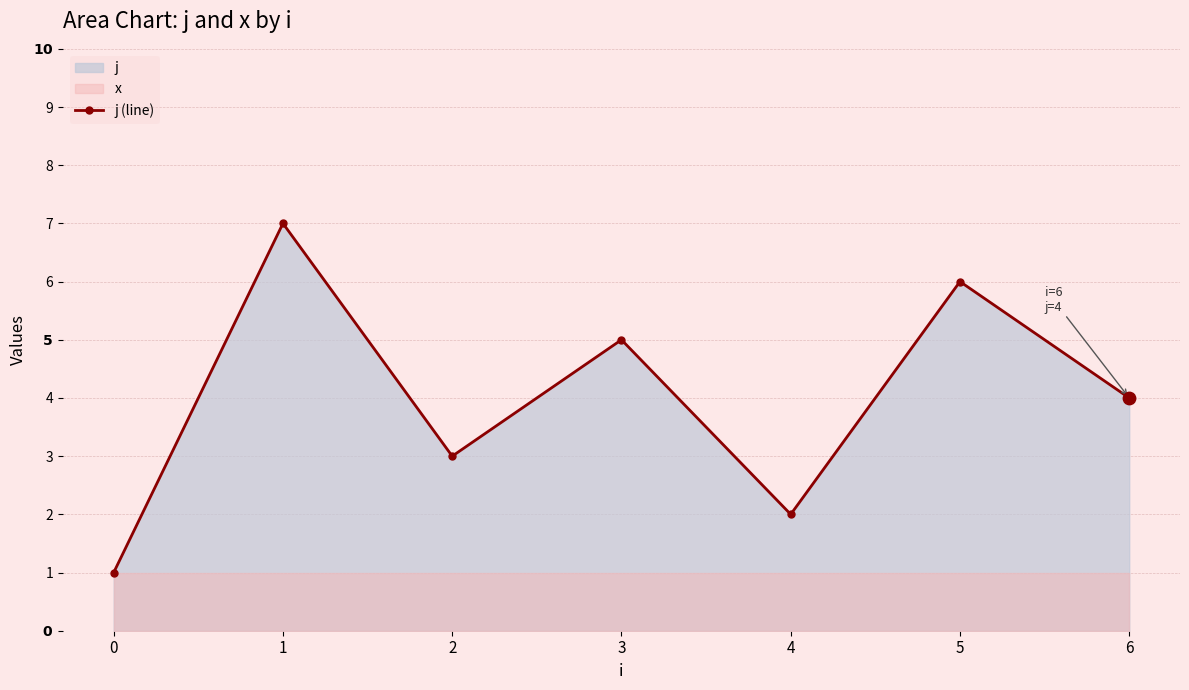

Between 6 and 4, which is larger?

6